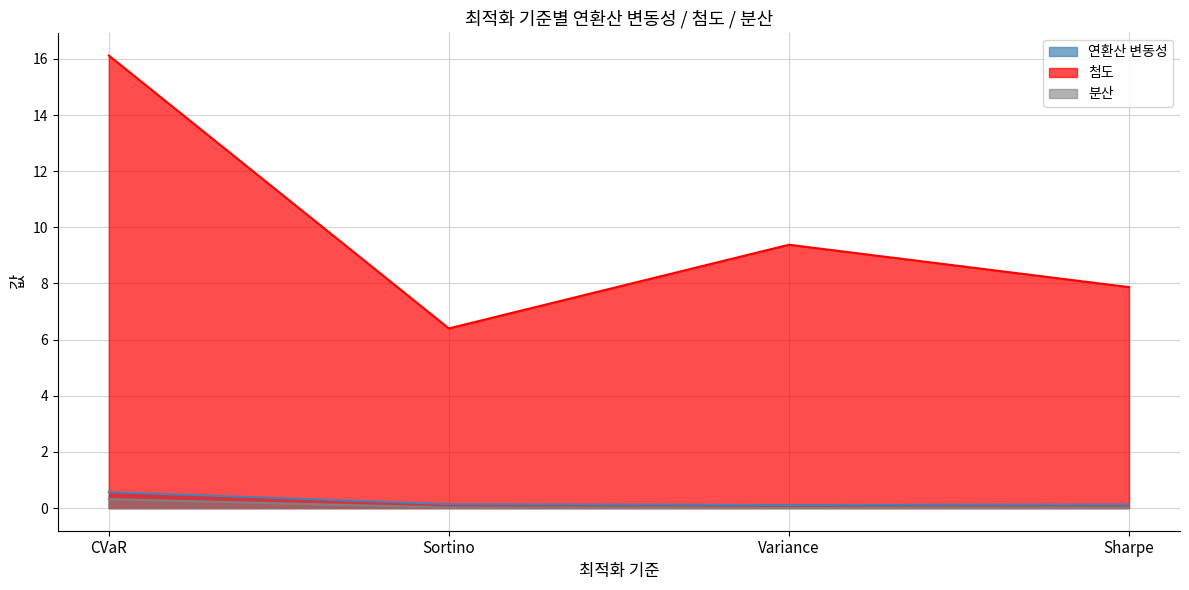

What is the difference between the highest and lowest values at Sortino?

6.4